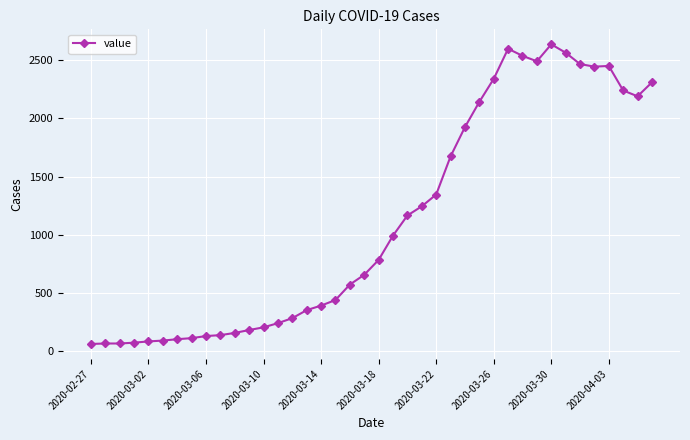

What is the smallest value displayed?

61